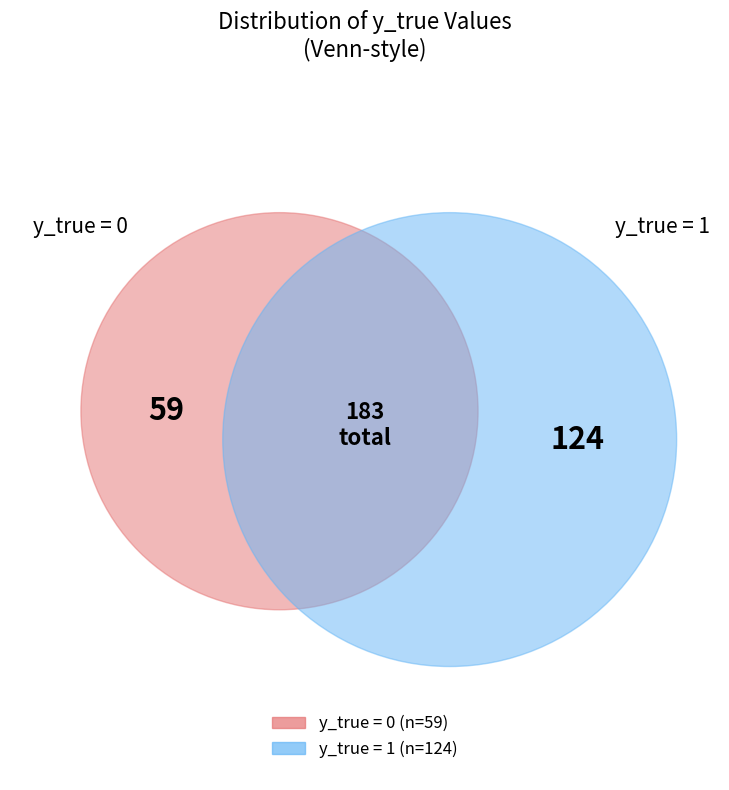

To the nearest percent, what is the combined percentage of y_true=1 and y_true=0?

100%